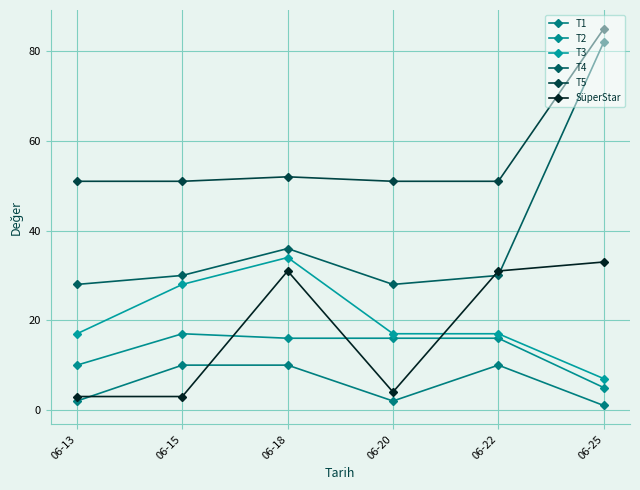

Where does the SüperStar series first go above 31?

06-25